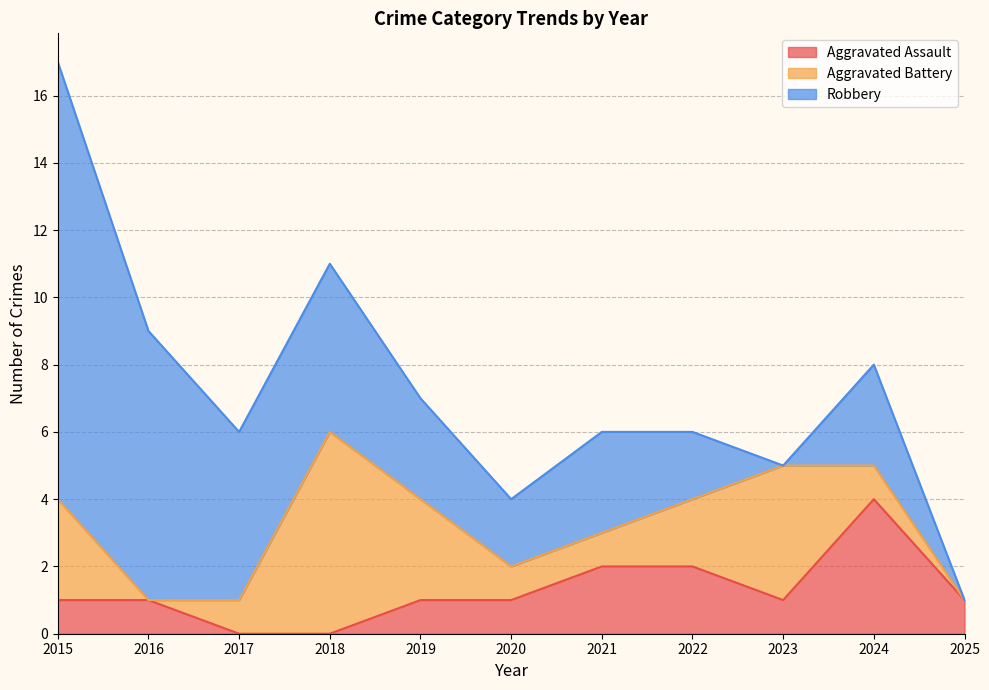

Is the value of Aggravated Assault at 2015 greater than the value of Robbery at 2023?

Yes